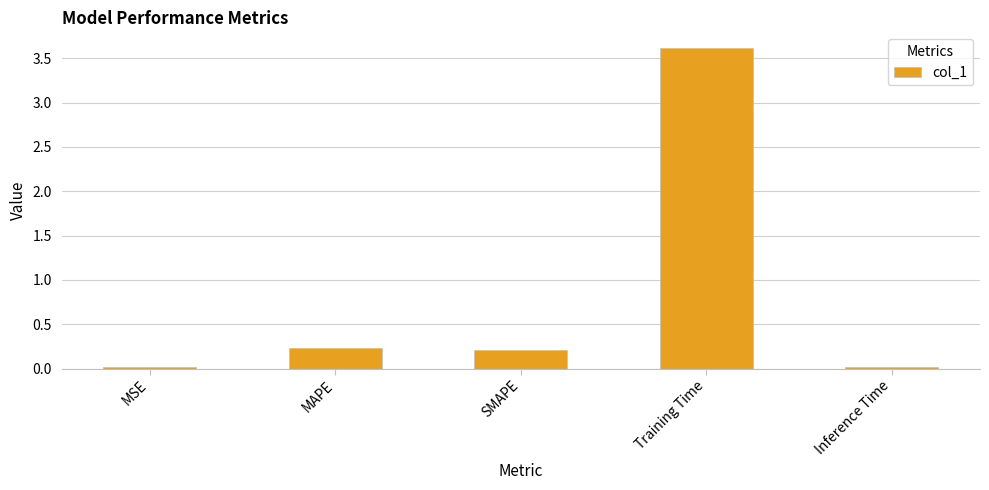

What is the change in value from MAPE to Inference Time?

-0.2